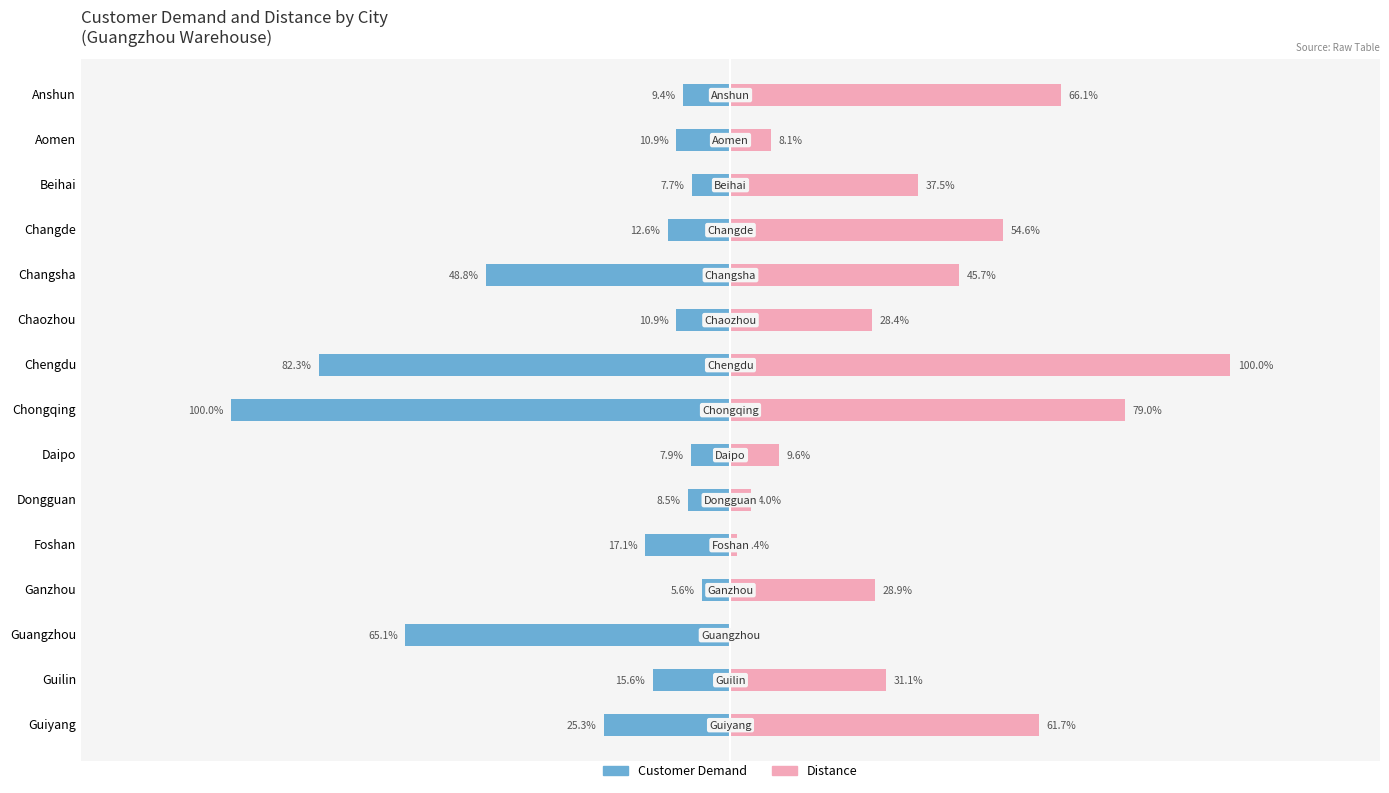

At Ganzhou, list the series in order from smallest to largest.

Customer Demand, Distance